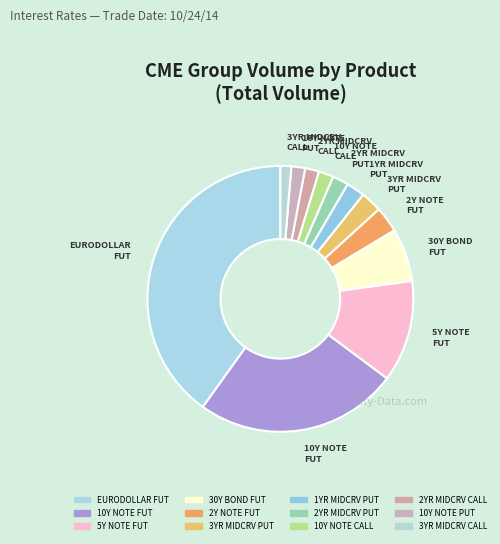

Is there a majority slice in this chart?

No